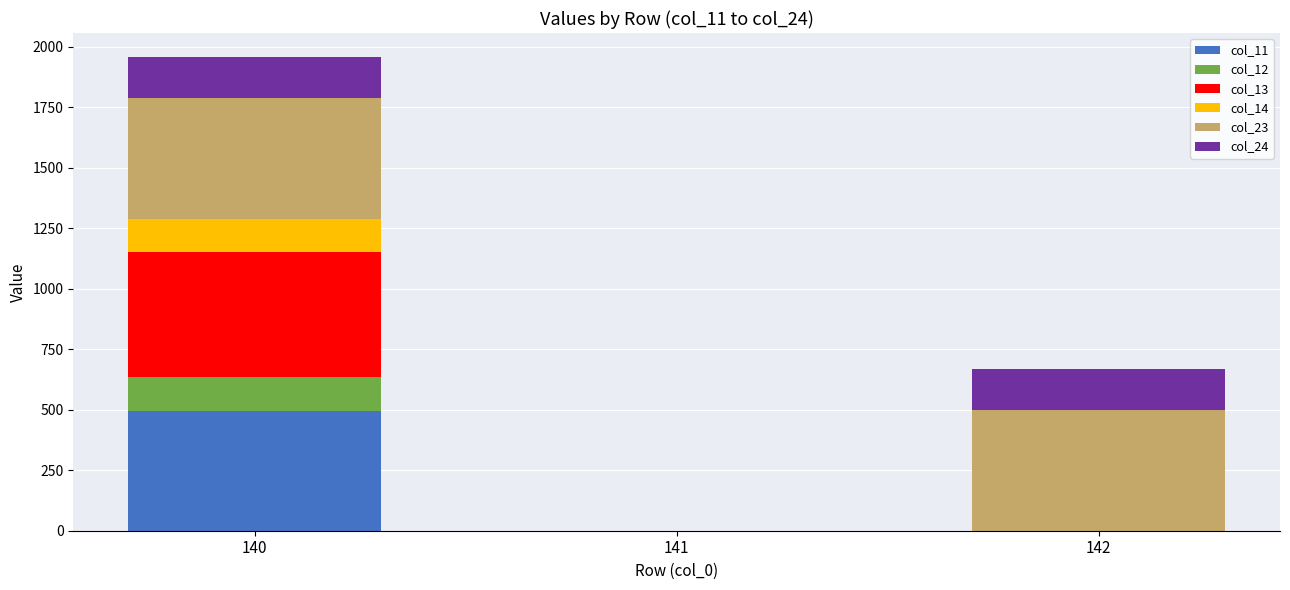

What is the highest value of the col_11 series?

495.7